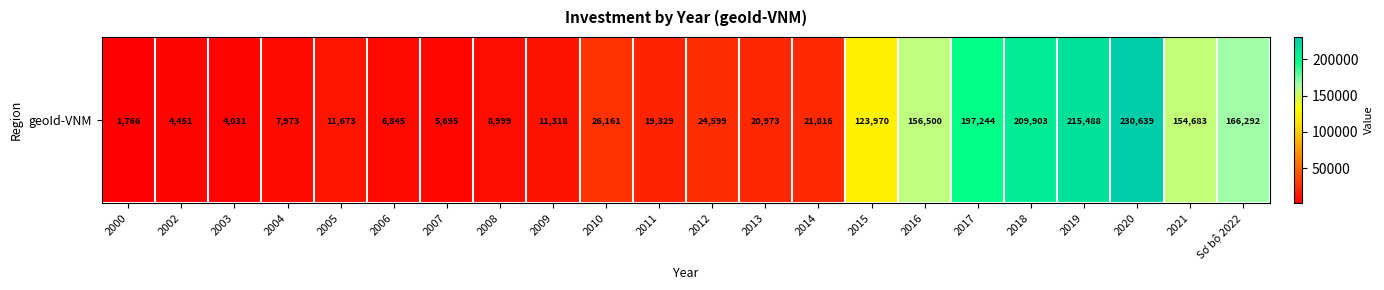

What is the average value?

74106.7